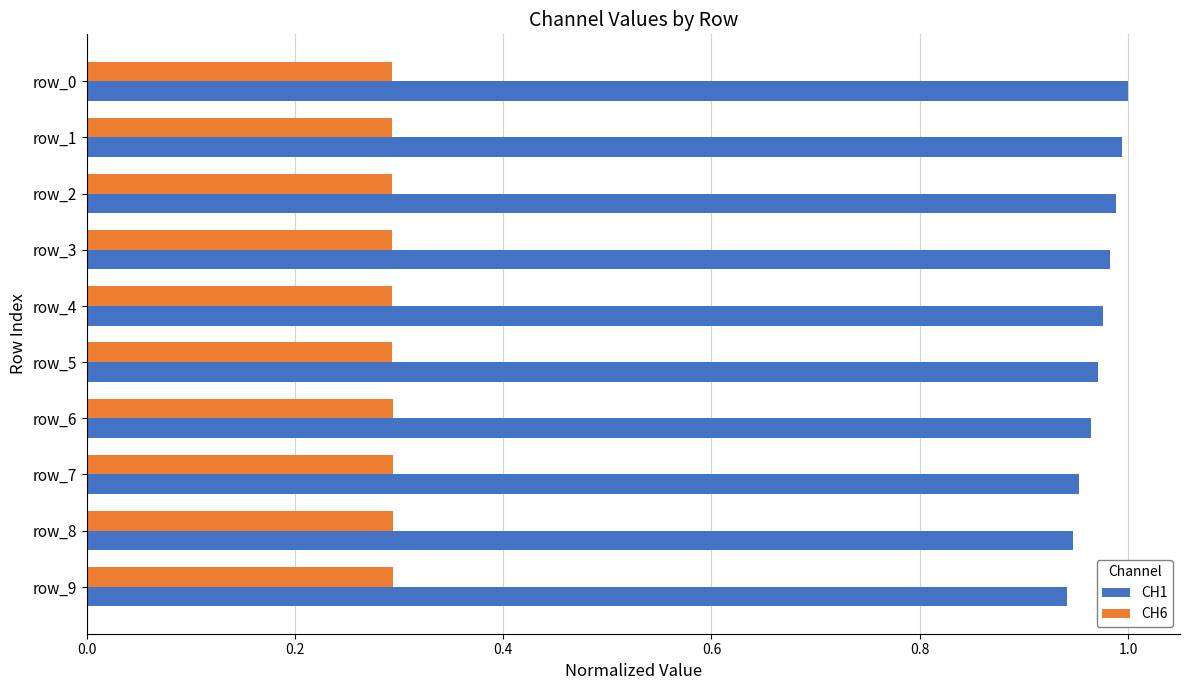

What is the lowest value of the CH6 series?

0.3